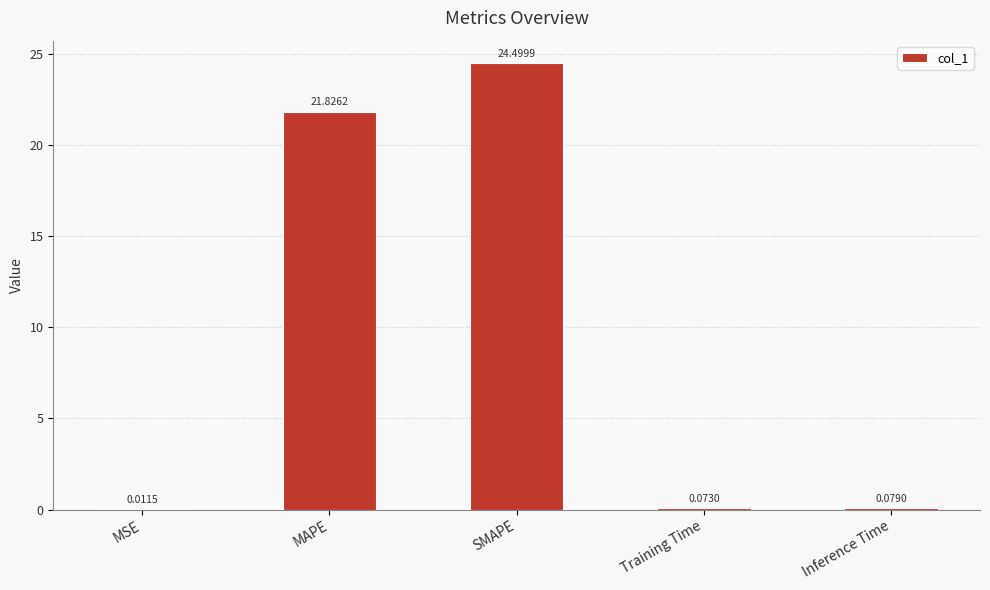

What is the sum of all values?

46.5